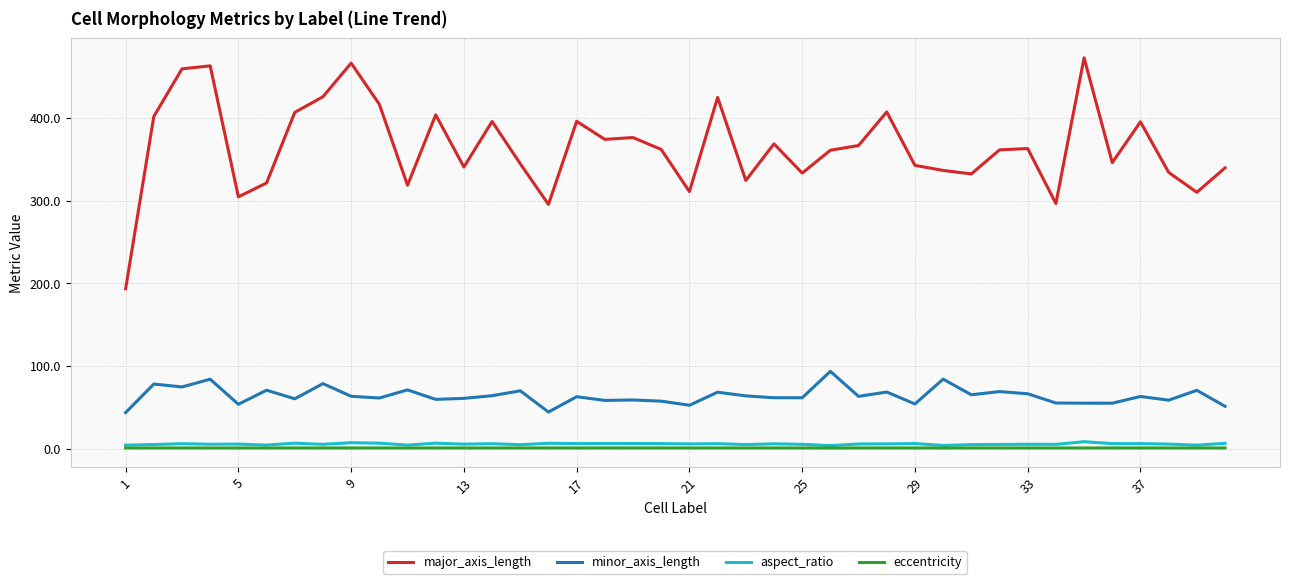

Does the chart display data point markers on the line(s)?

No